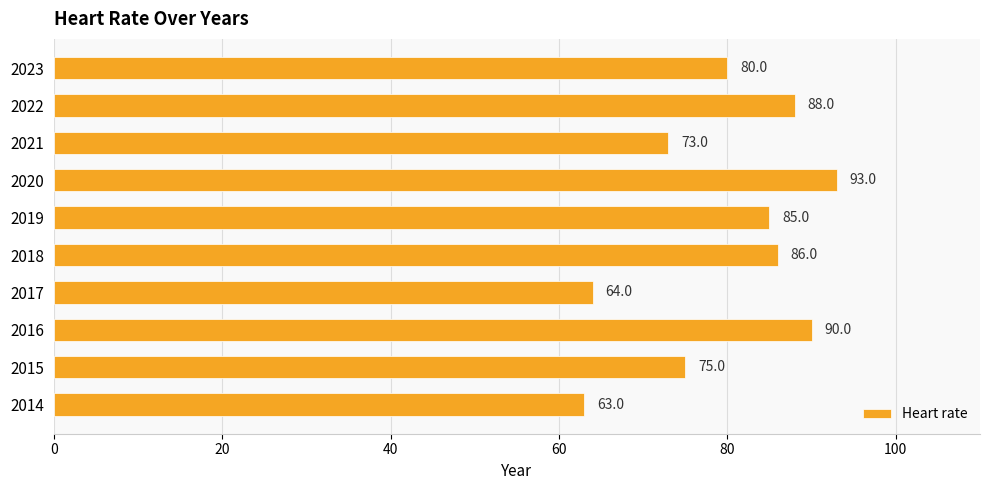

The chart shows a value of 46 at 2015. True or false?

False